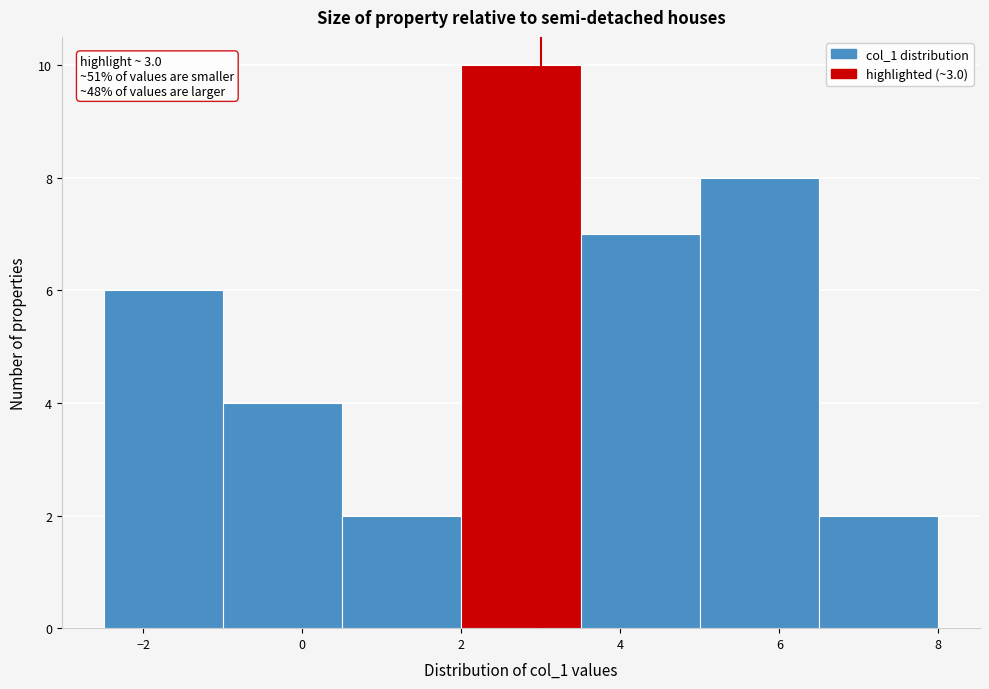

Which range on the x-axis has the tallest bar?

2.0 to 3.5